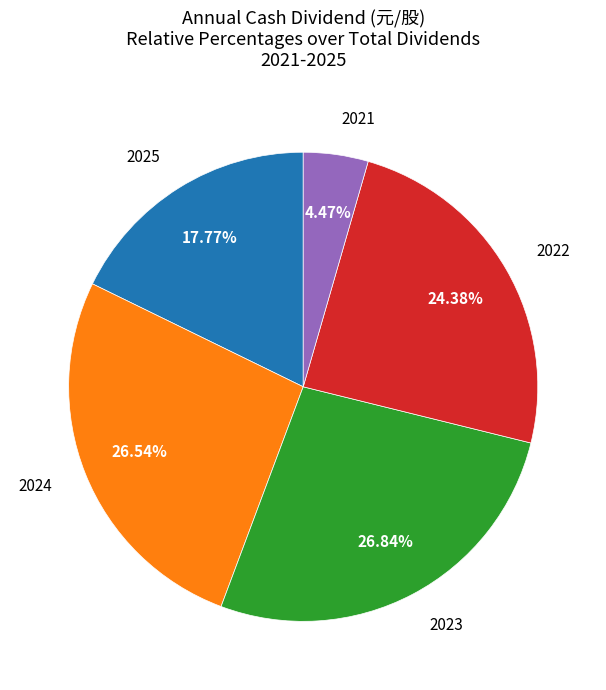

Is there a majority slice in this chart?

No